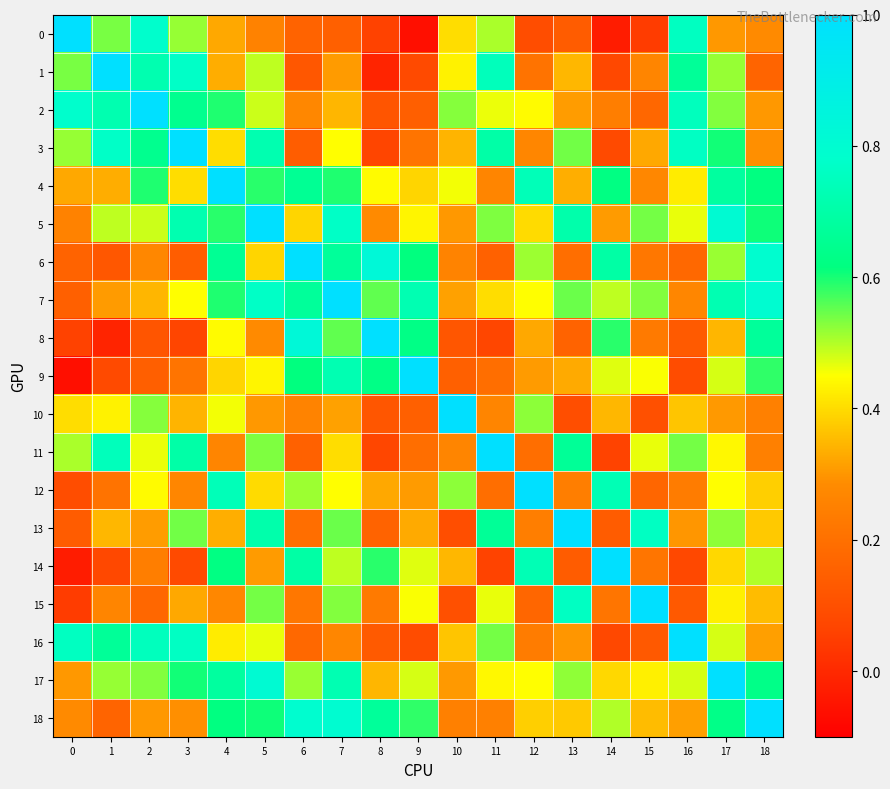

List the series in order of their peak value, lowest first.

0, 1, 2, 3, 4, 5, 6, 7, 8, 9, 10, 11, 12, 13, 14, 15, 16, 17, 18